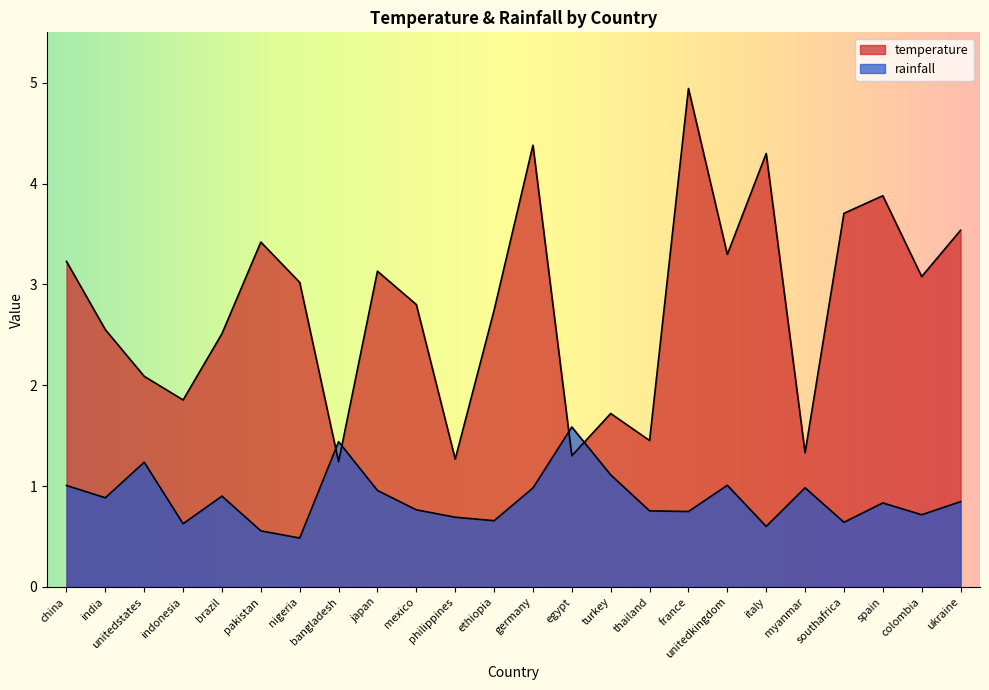

Which series changed the most between unitedkingdom and ukraine?

temperature